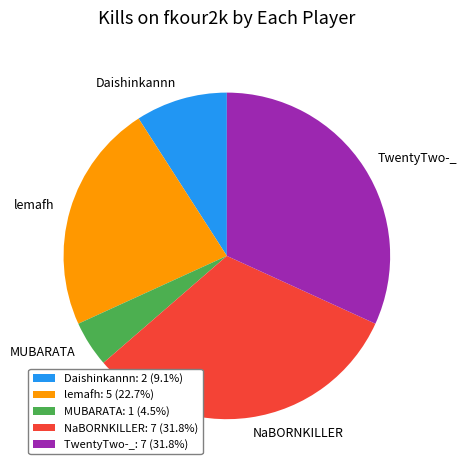

How many slices are in this pie chart?

5